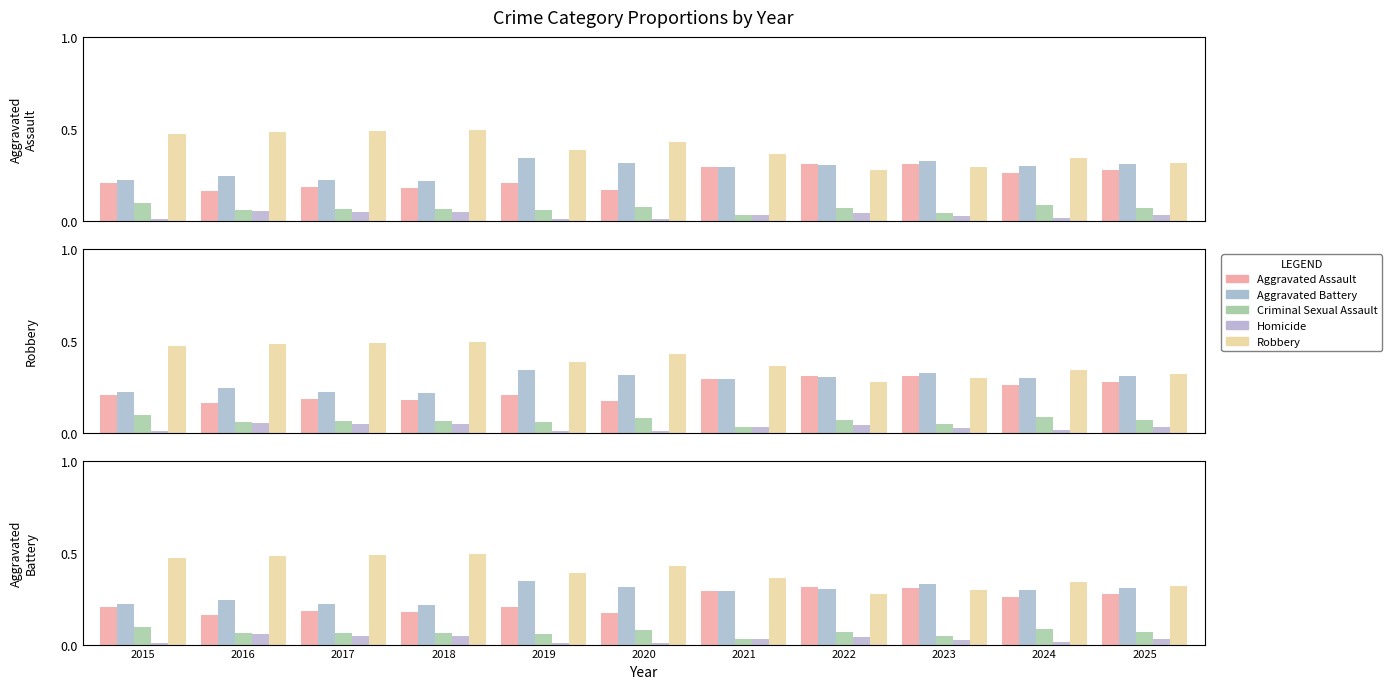

At how many categories does at least one series exceed 0?

11